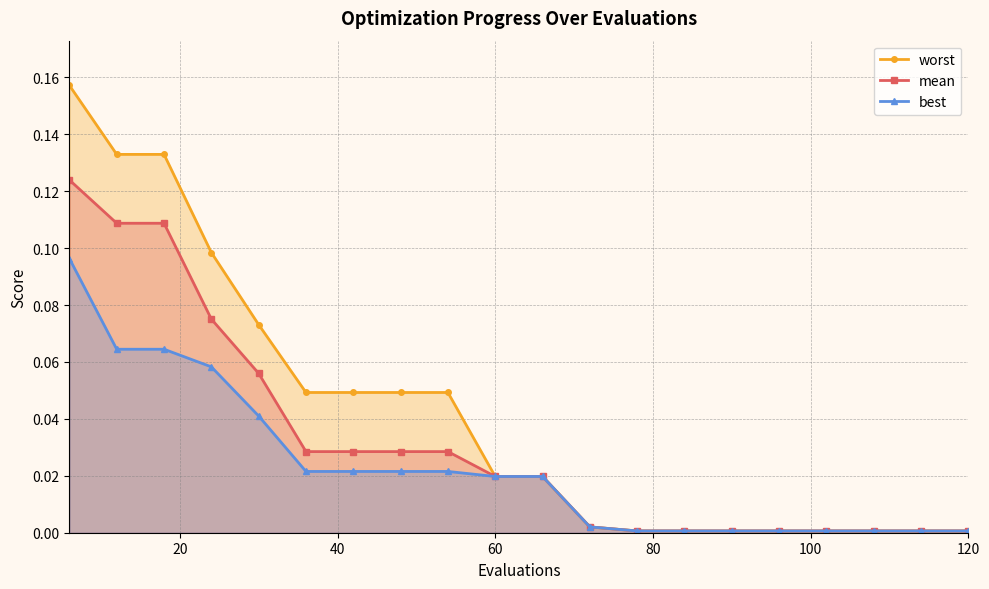

At how many categories does at least one series exceed 0?

20